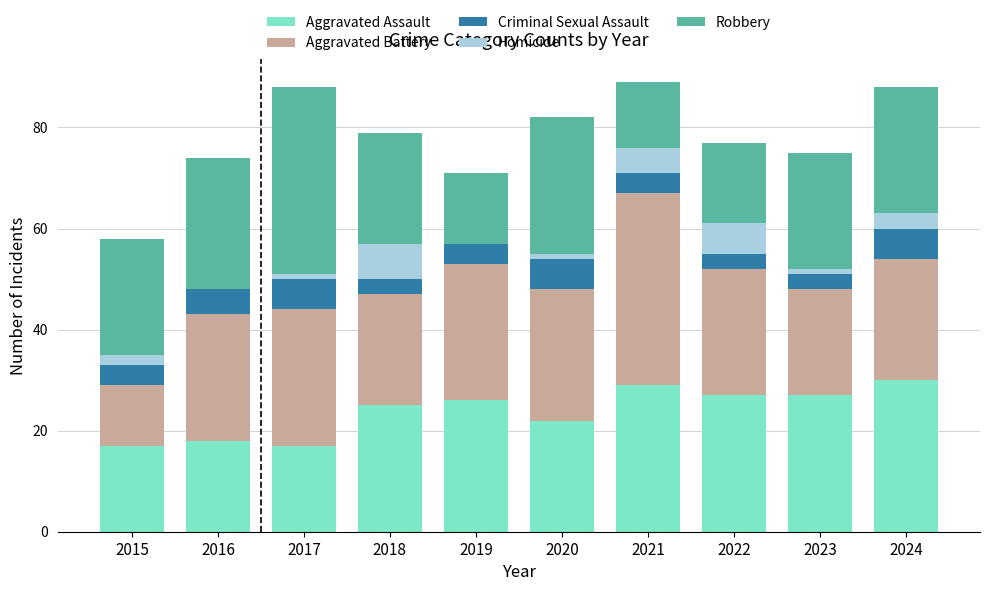

True or false: Aggravated Assault has a value of 12 at 2023.

False